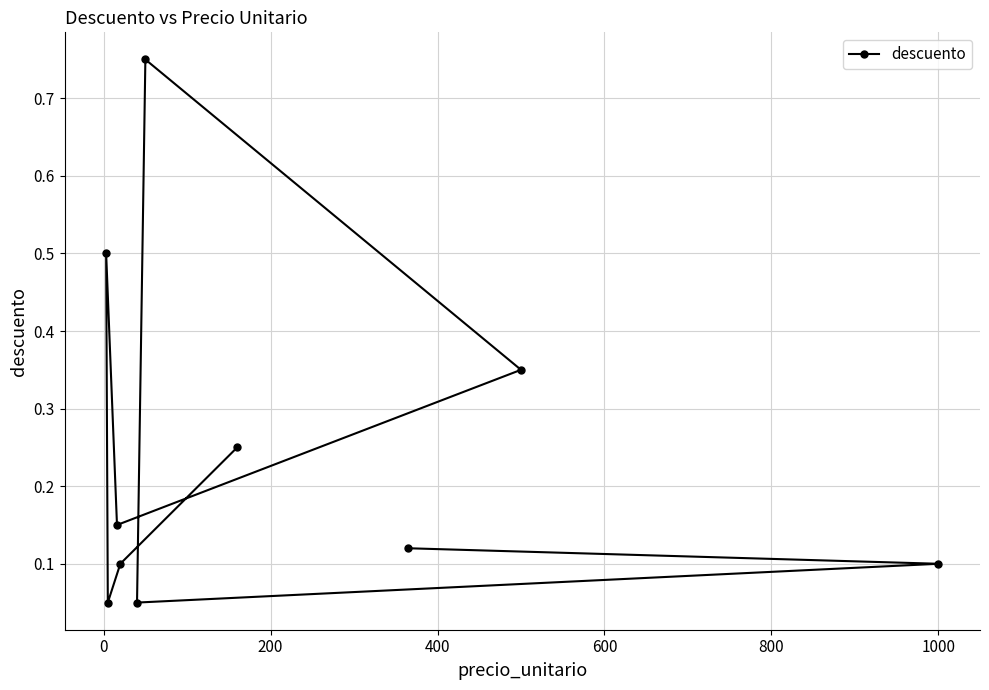

What is the difference between the maximum and minimum values?

0.7